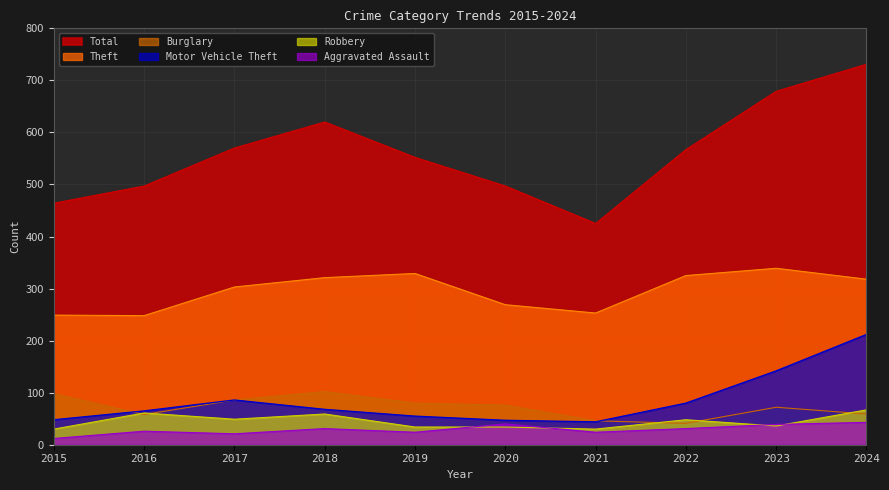

What is the value of the Robbery point at the 2nd from the left?

61